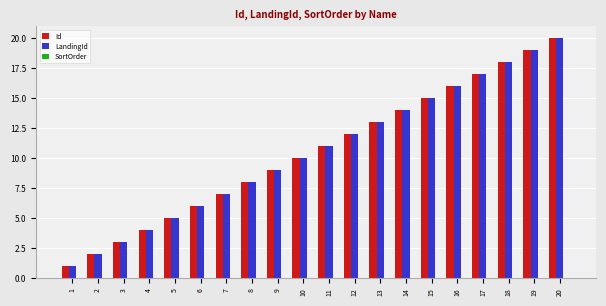

What is the difference between the maximum and minimum values in the Id series?

19